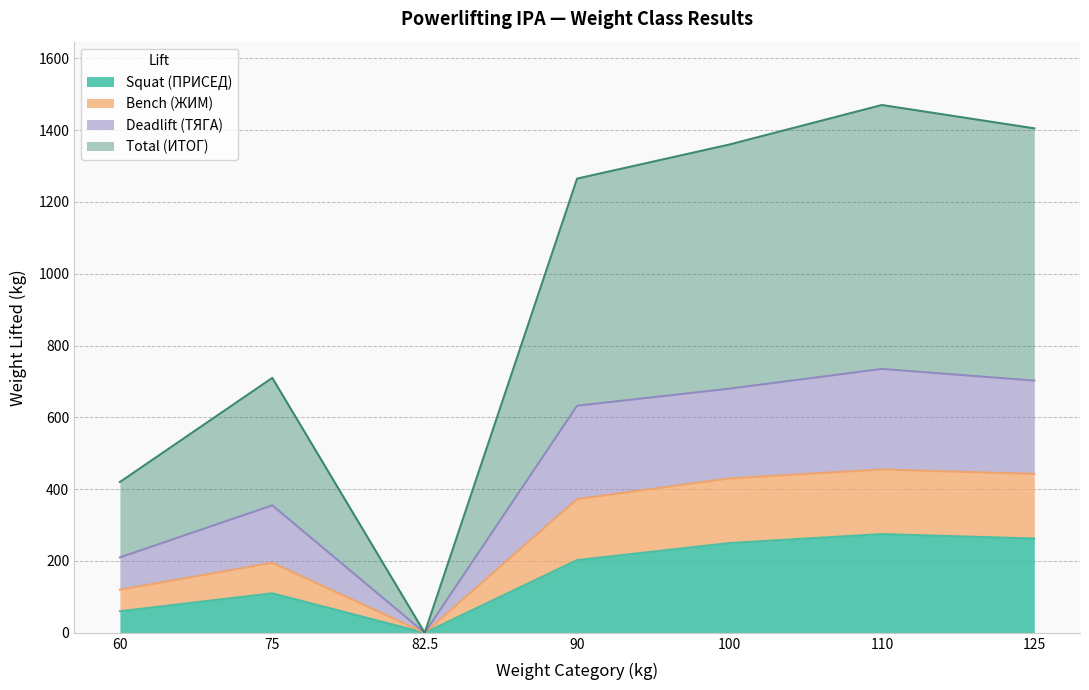

Which category has the highest value in the Deadlift (ТЯГА) series?

110